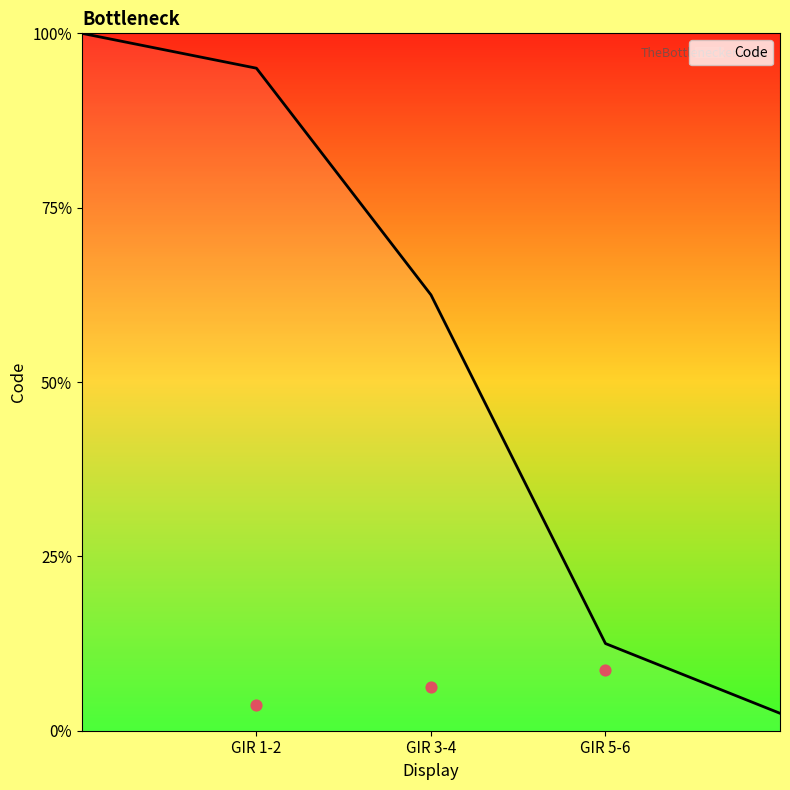

Between GIR 3-4 and GIR 5-6, which is larger?

GIR 5-6